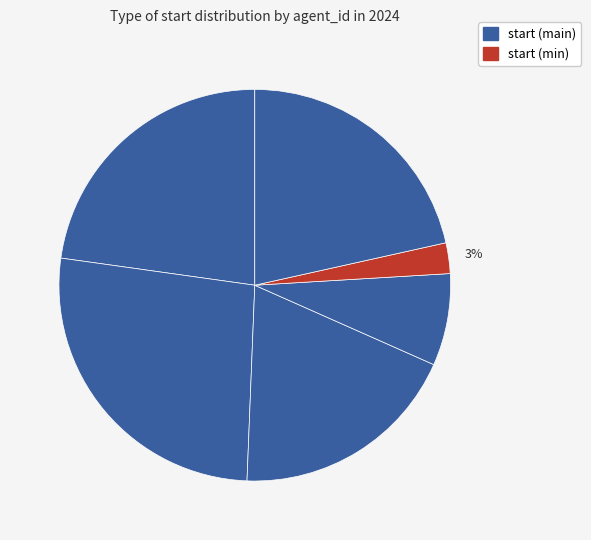

How many slices are in this pie chart?

6